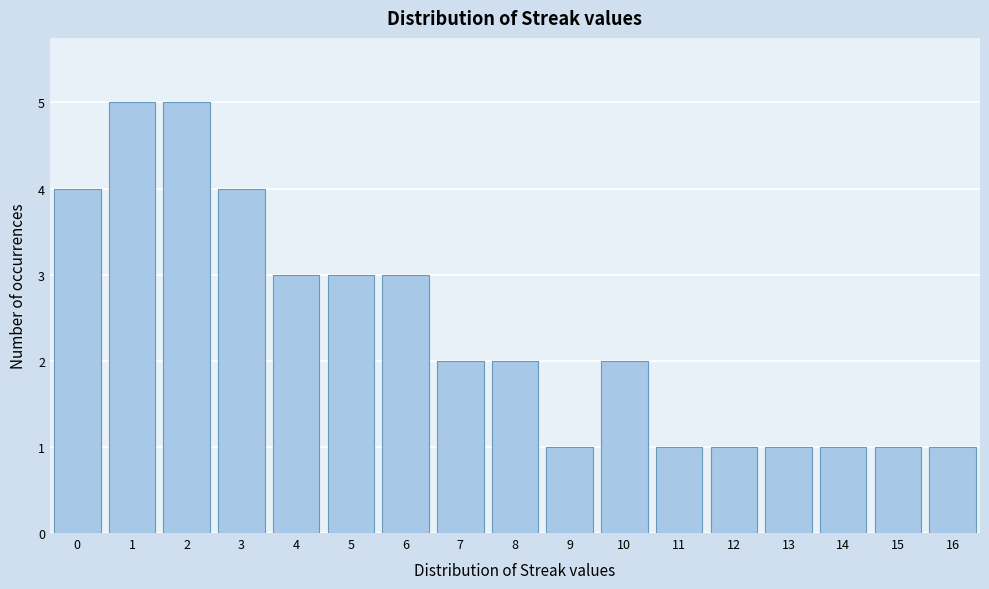

Reading left to right, list every bar in this chart as the range it spans on the x-axis followed by its height. The values are not printed on the chart, so give them approximately, as read against the axis.

-0.5 to 0.5: 4
0.5 to 1.5: 5
1.5 to 2.5: 5
2.5 to 3.5: 4
3.5 to 4.5: 3
4.5 to 5.5: 3
5.5 to 6.5: 3
6.5 to 7.5: 2
7.5 to 8.5: 2
8.5 to 9.5: 1
9.5 to 10.5: 2
10.5 to 11.5: 1
11.5 to 12.5: 1
12.5 to 13.5: 1
13.5 to 14.5: 1
14.5 to 15.5: 1
15.5 to 16.5: 1